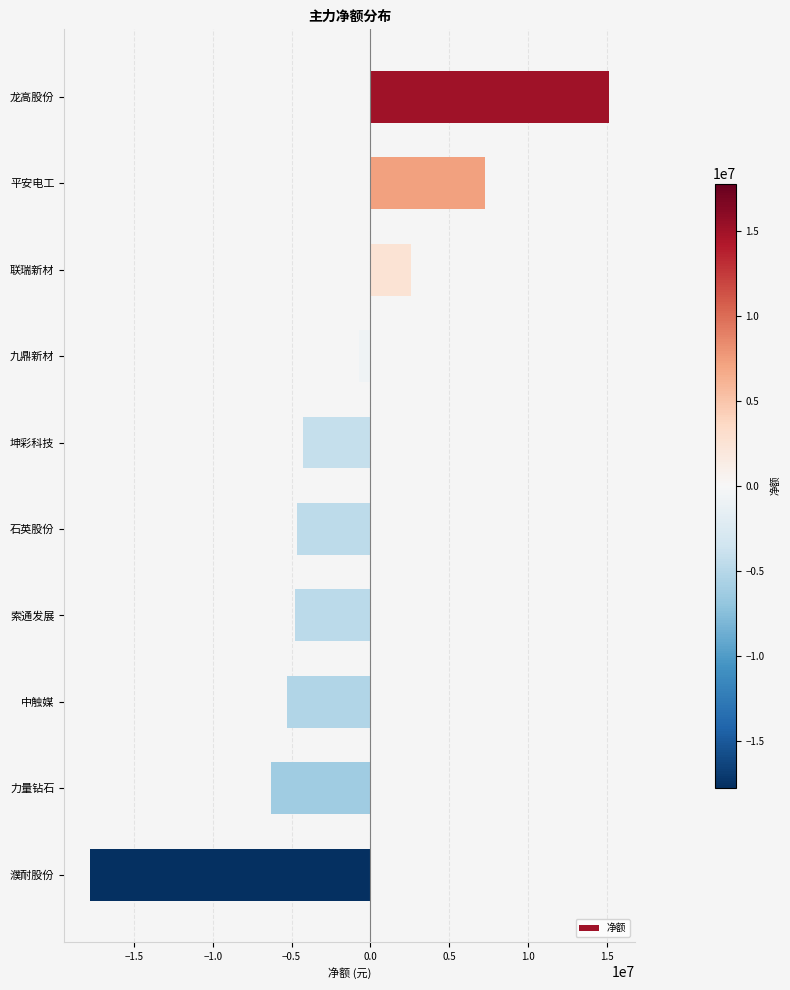

The value at 平安电工 is 2569680. True or false?

False